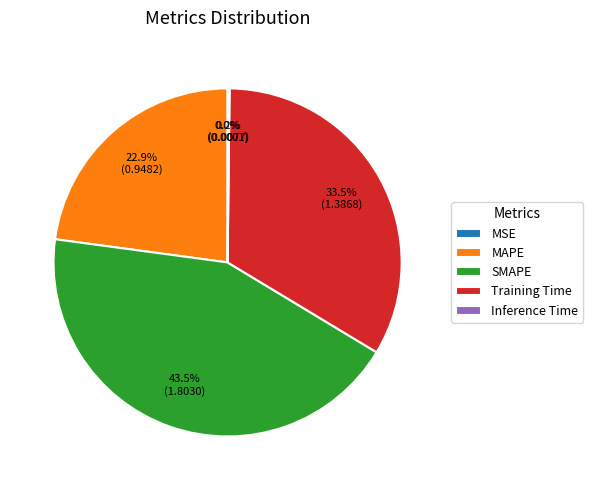

Is there a majority slice in this chart?

No